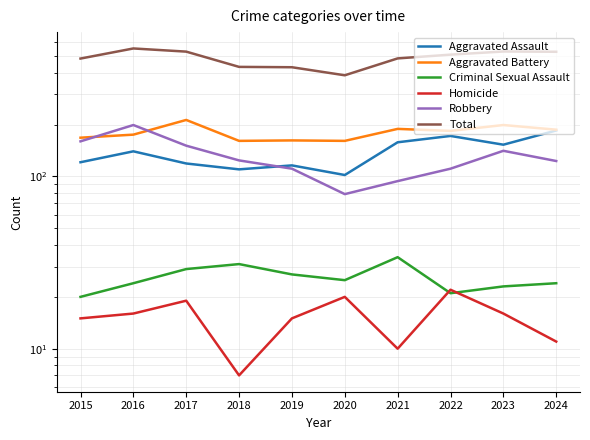

Reading left to right, extract all data points from this chart.

Aggravated Assault: 2015=121	2016=140	2017=119	2018=110	2019=116	2020=102	2021=158	2022=172	2023=153	2024=185
Aggravated Battery: 2015=168	2016=175	2017=213	2018=161	2019=162	2020=161	2021=189	2022=184	2023=199	2024=187
Criminal Sexual Assault: 2015=20	2016=24	2017=29	2018=31	2019=27	2020=25	2021=34	2022=21	2023=23	2024=24
Homicide: 2015=15	2016=16	2017=19	2018=7	2019=15	2020=20	2021=10	2022=22	2023=16	2024=11
Robbery: 2015=160	2016=199	2017=151	2018=124	2019=111	2020=79	2021=94	2022=111	2023=141	2024=123
Total: 2015=484	2016=554	2017=531	2018=433	2019=431	2020=387	2021=485	2022=510	2023=532	2024=530